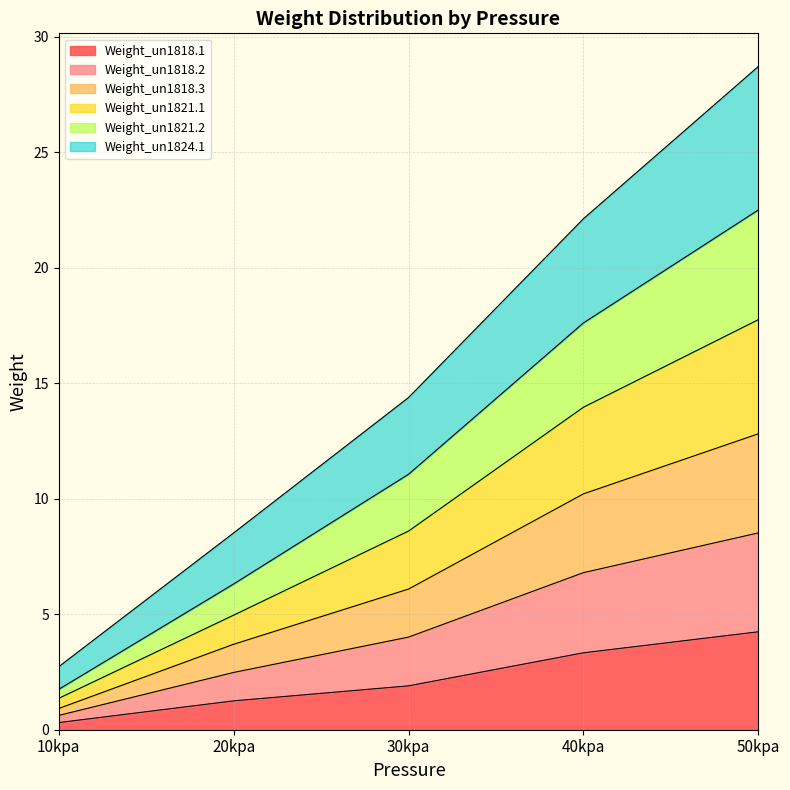

Does the chart display data point markers on the line(s)?

No